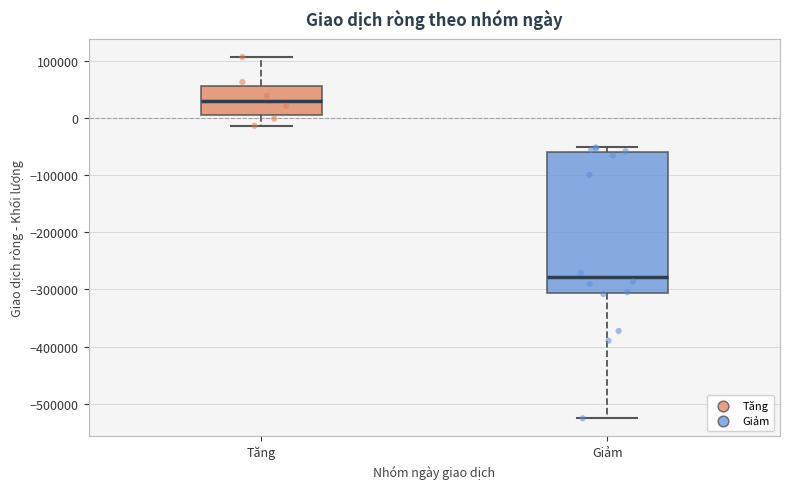

Which box has the lowest median line?

Giảm